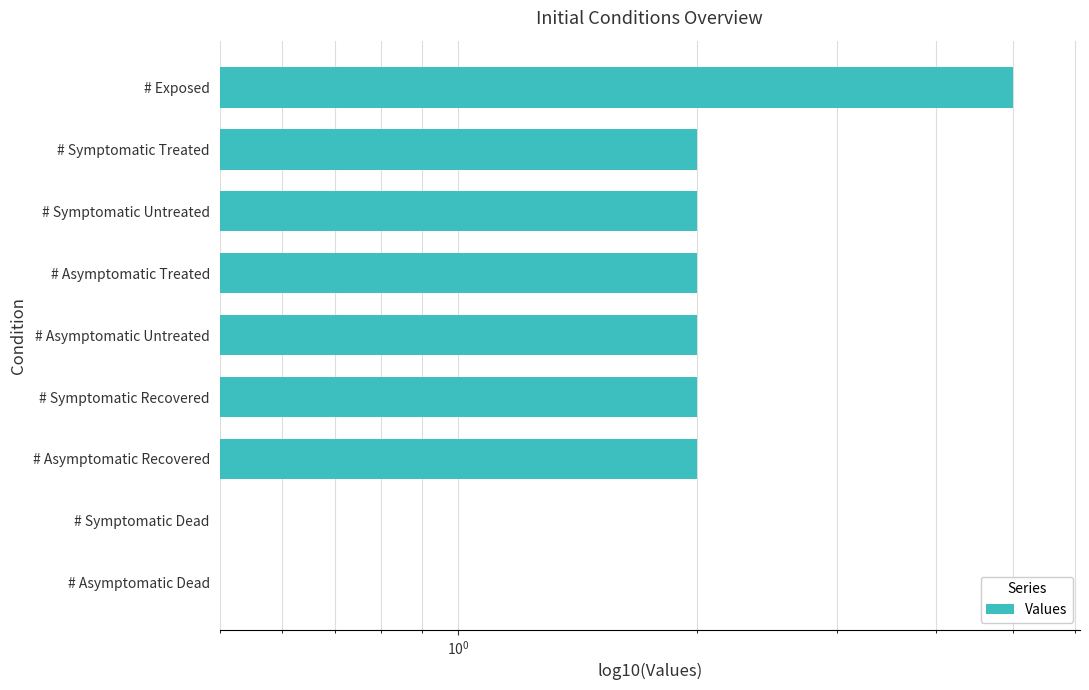

Are the bars grouped side by side (vs. stacked)?

No